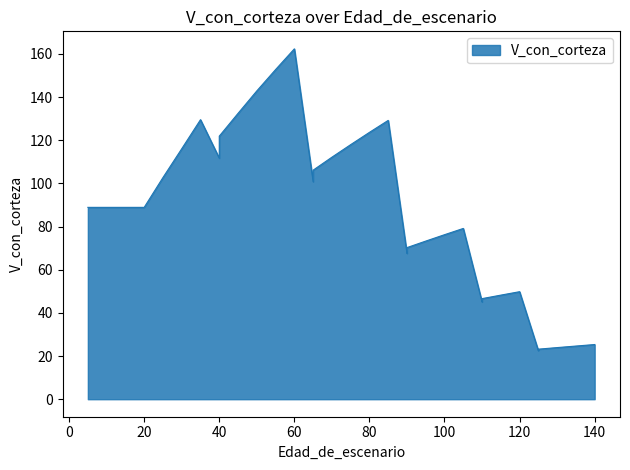

How many lines are shown in the chart?

1